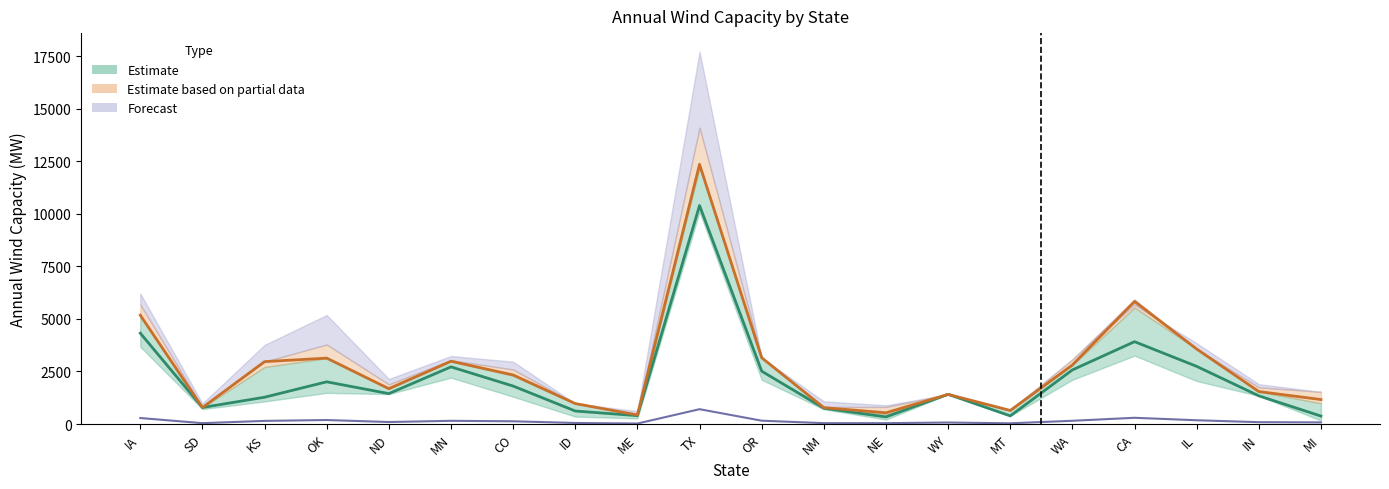

At which category does Year3 reach its first local peak?

OK